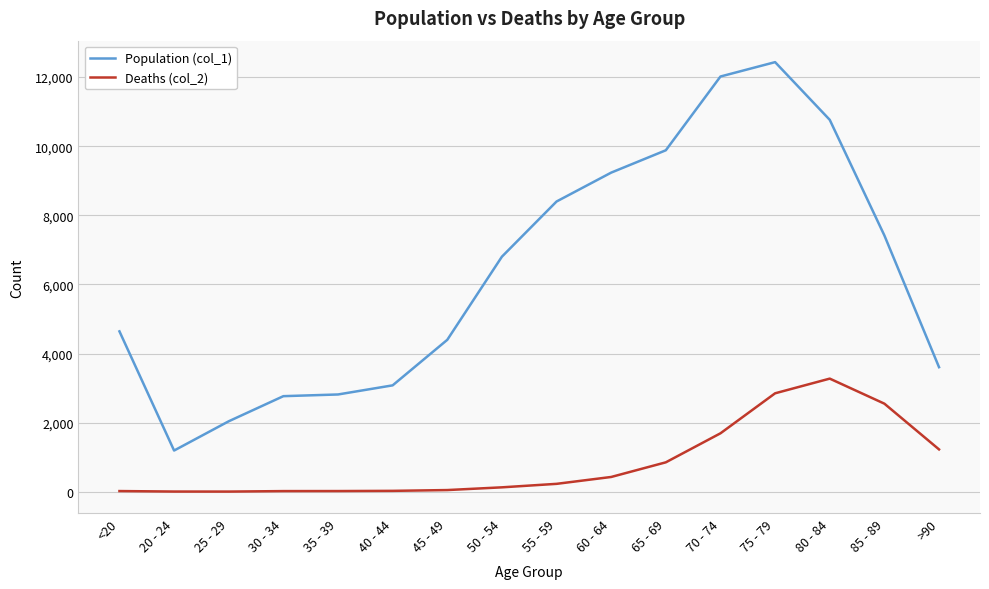

At 70 - 74, list the series in order from smallest to largest.

Deaths (col_2), Population (col_1)